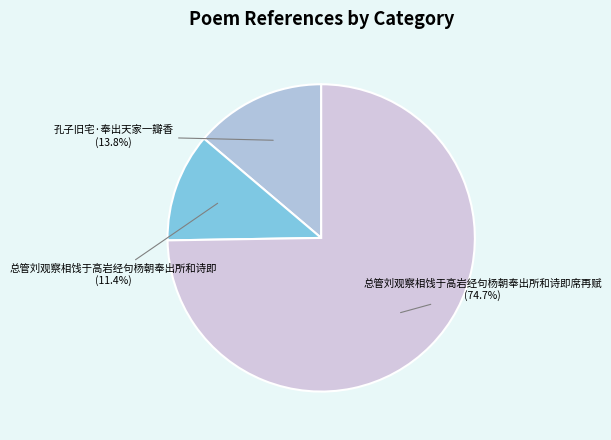

To the nearest percent, what is the combined percentage of 孔子旧宅·奉出天家一瓣香 and 总管刘观察相饯于高岩经句杨朝奉出所和诗即席再赋?

89%